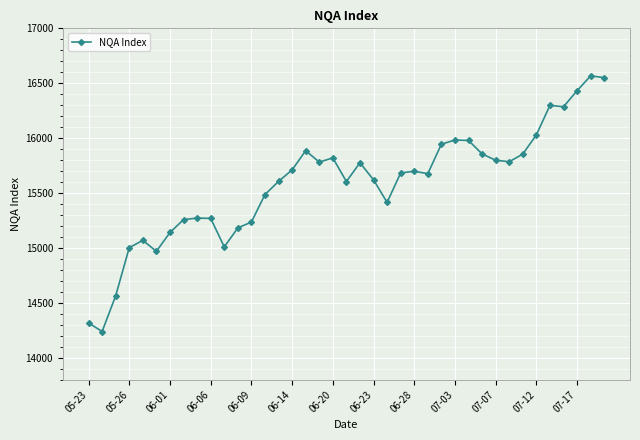

What is the difference between the maximum and second lowest values?

2250.0